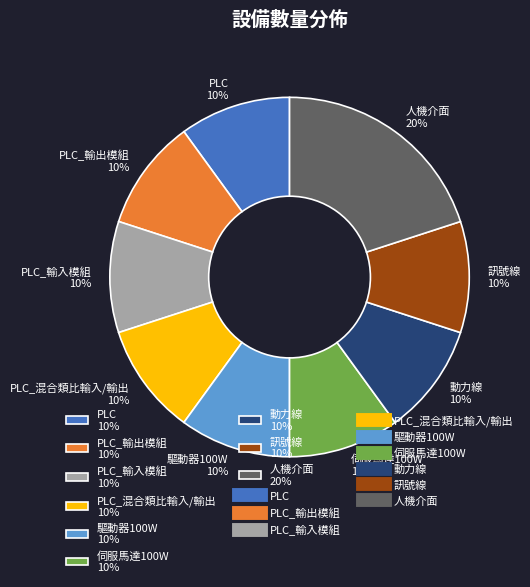

What percentage is the PLC_輸入模組 10% slice, to the nearest percent?

10%